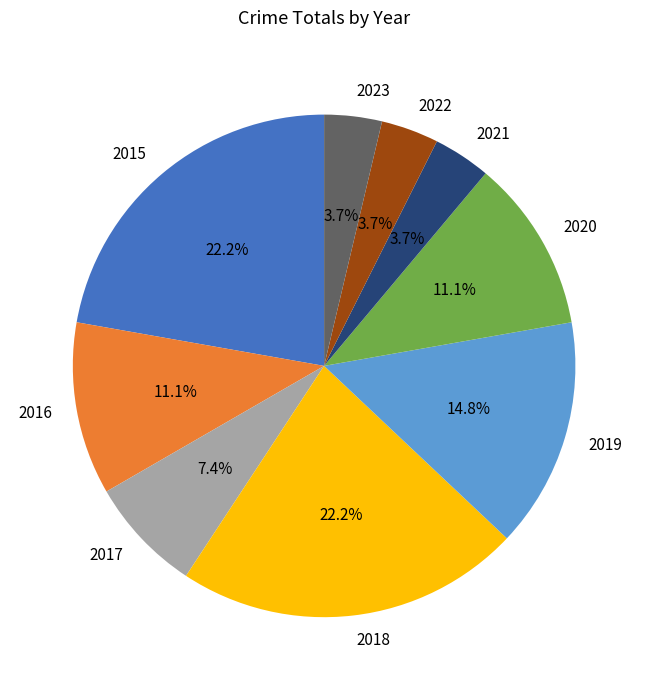

Does any single category account for the majority?

No